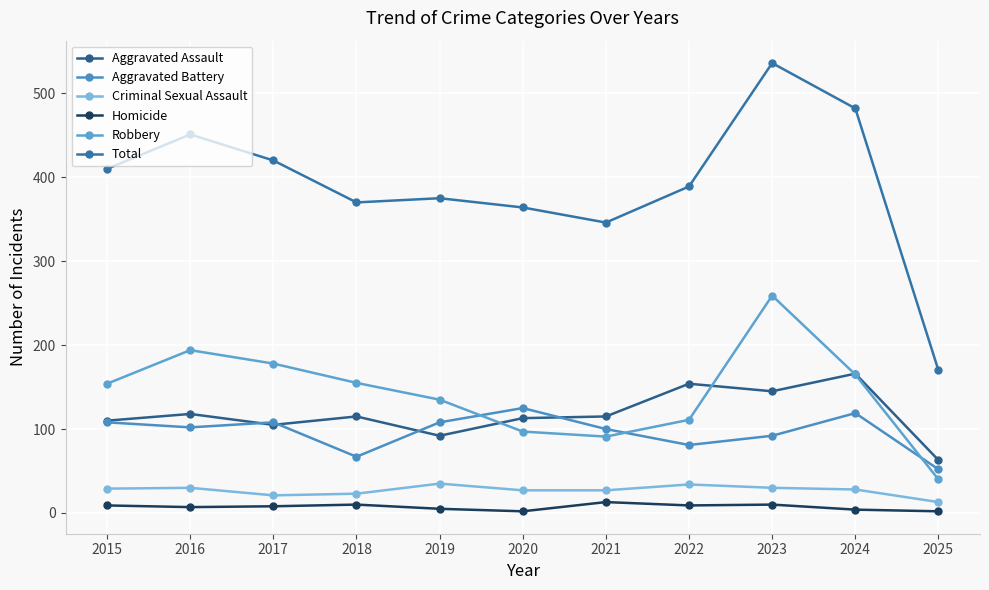

What is the value of the Robbery point at the 9th from the left?

259